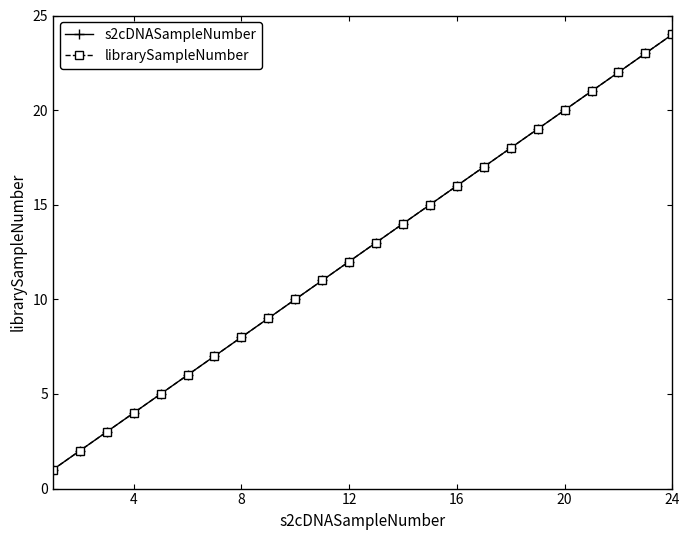

True or false: s2cDNASampleNumber and librarySampleNumber cross at least once.

False